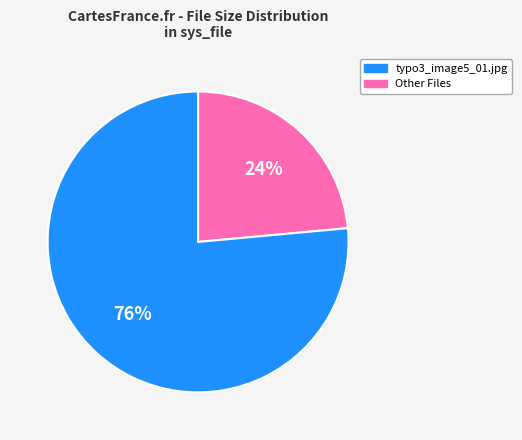

To the nearest percent, what is the average slice percentage?

50%